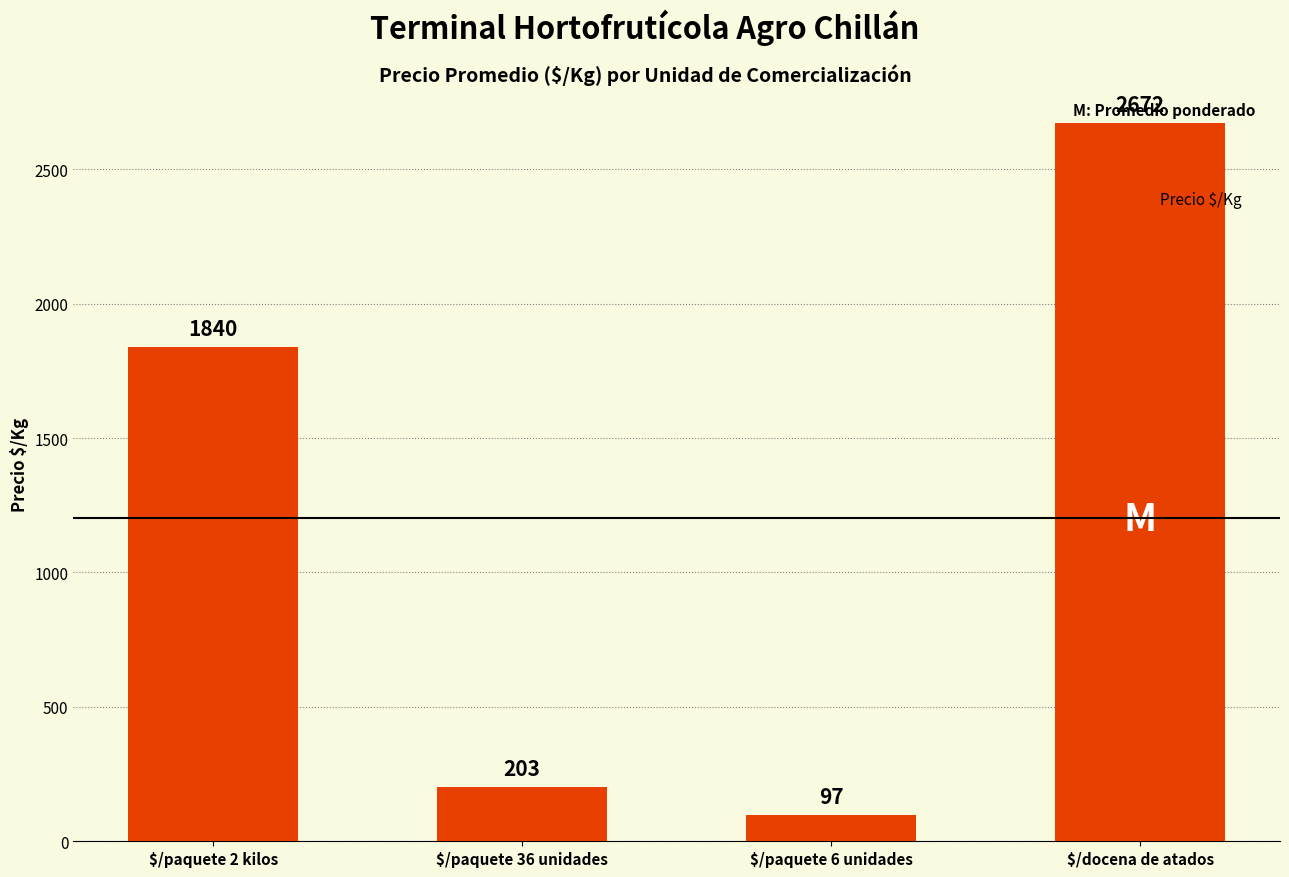

Reading right to left, what are all the values shown in this chart?

$/docena de atados=2672	$/paquete 6 unidades=97	$/paquete 36 unidades=203	$/paquete 2 kilos=1840